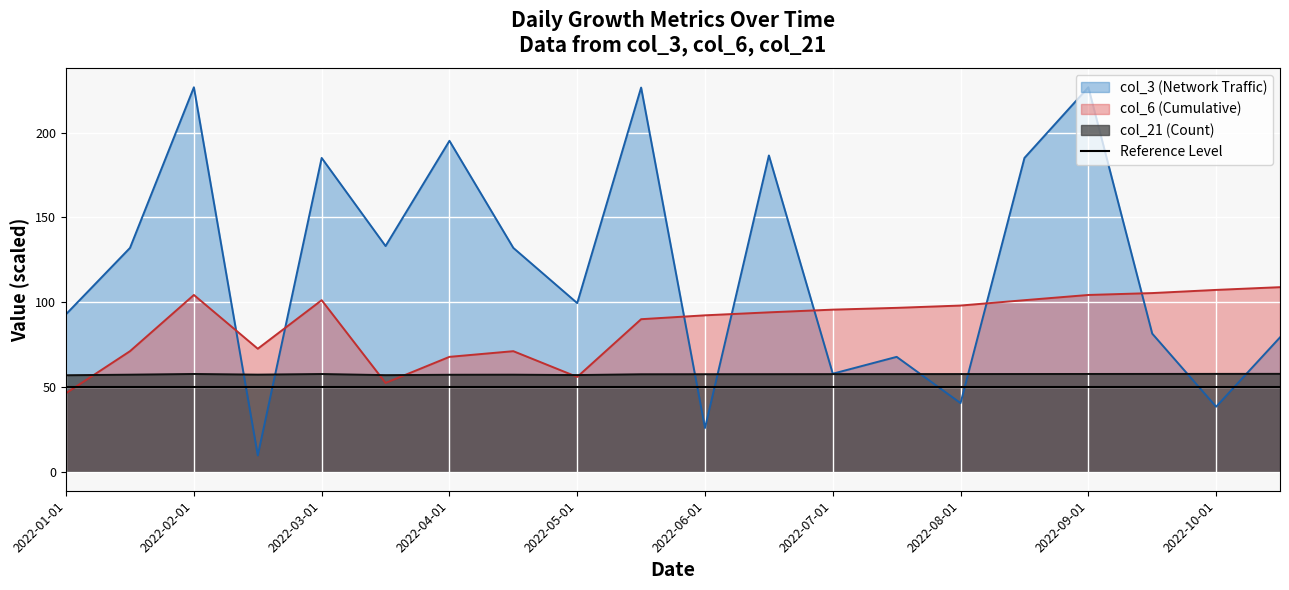

How many lines are shown in the chart?

3